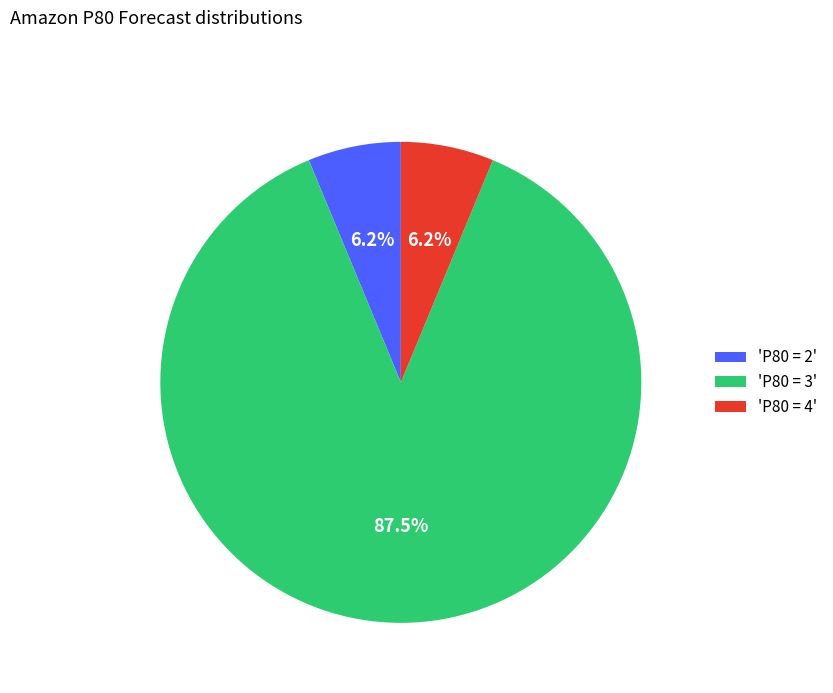

Combined, do 'P80 = 2' and 'P80 = 4' account for over 50%?

No